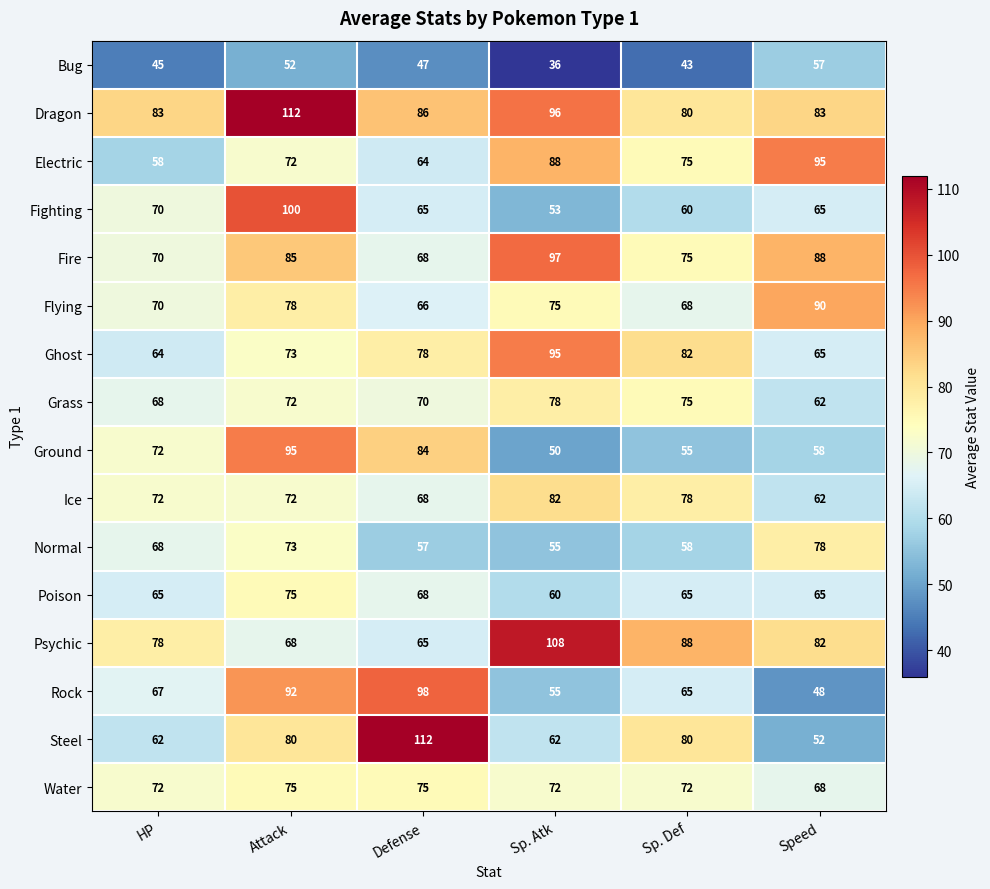

How many values in the Water series are below 72?

1